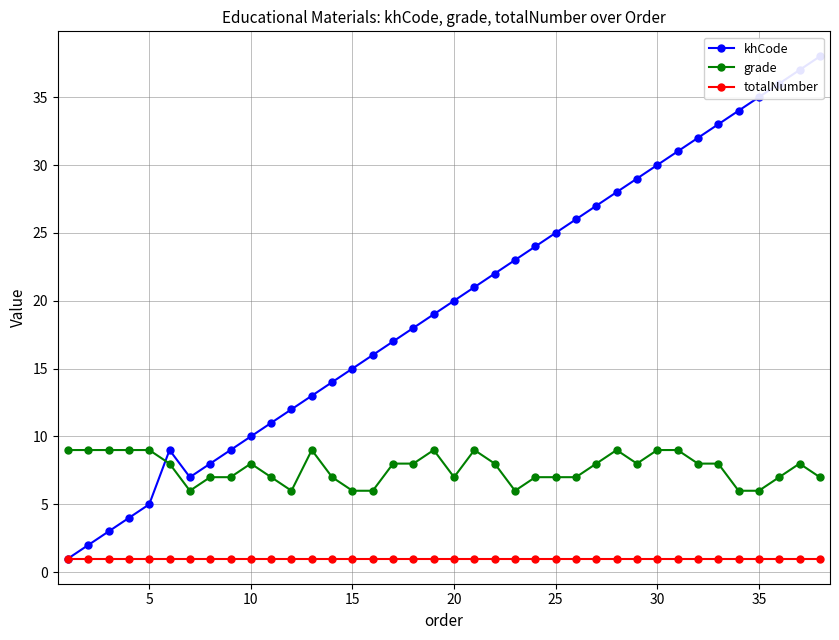

At 25, list the series in order from smallest to largest.

totalNumber, grade, khCode